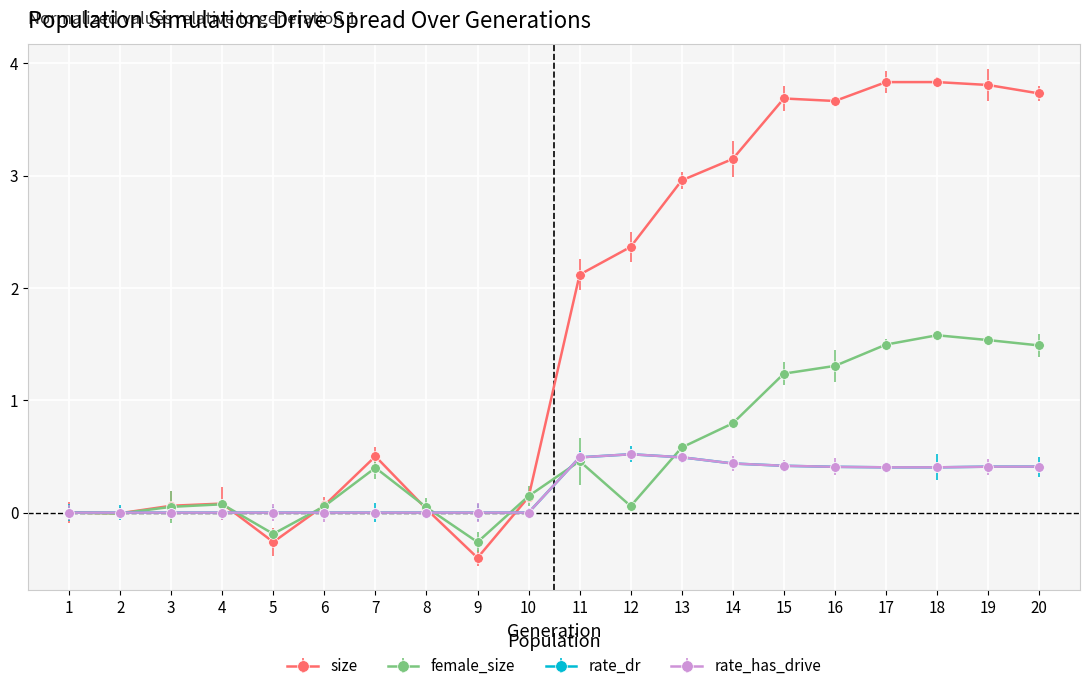

In female_size, how many points are lower than both neighbors (excluding endpoints)?

4